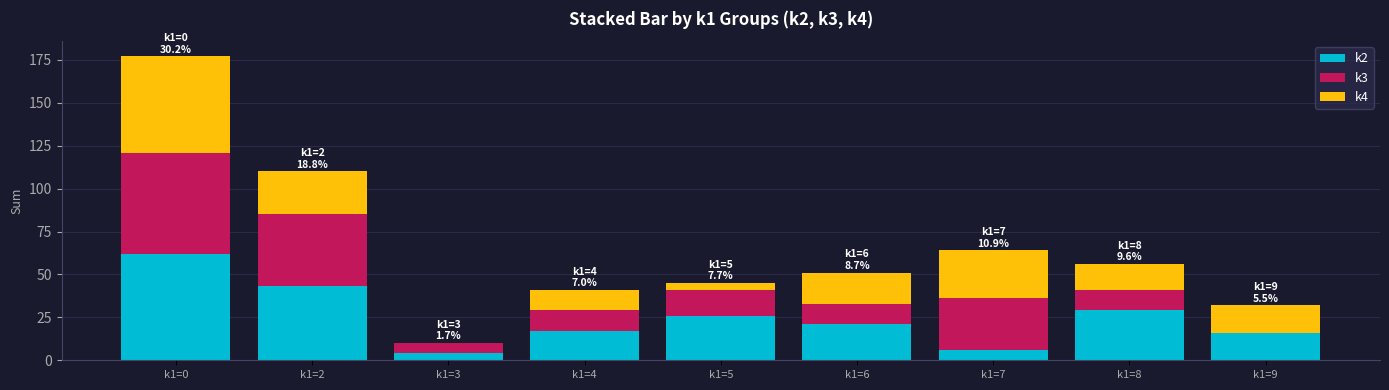

What is the total value across all series at k1=8?

56